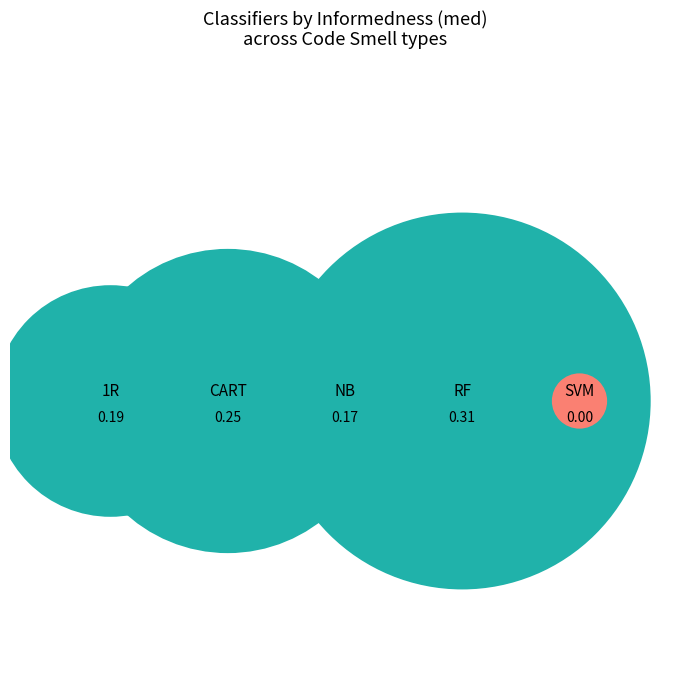

Count the number of slices in the pie.

5